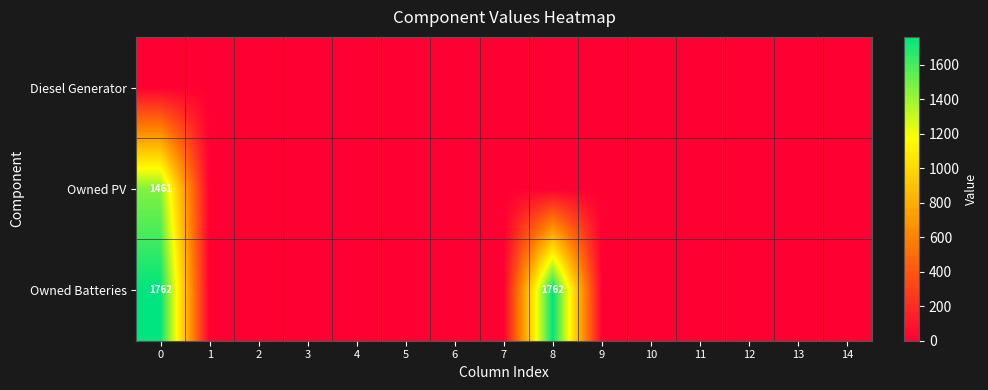

List the series in order of their overall mean, highest first.

Owned Batteries, Owned PV, Diesel Generator